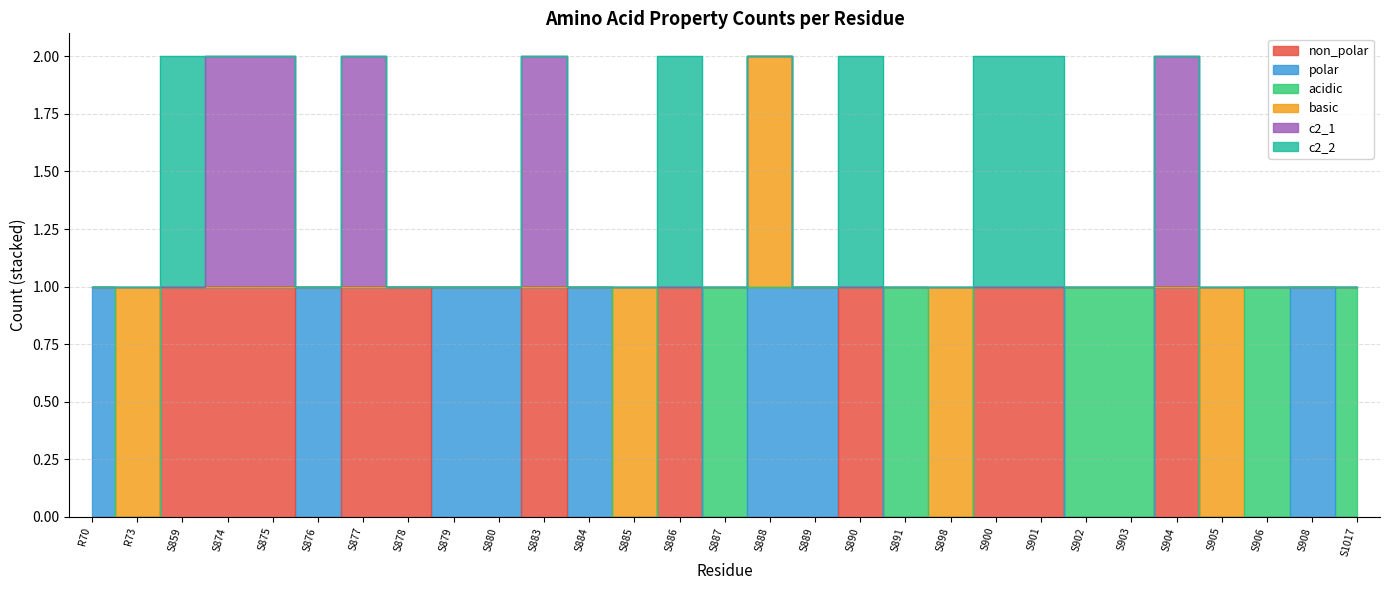

What is the difference between the maximum and minimum values in the c2_1 series?

1